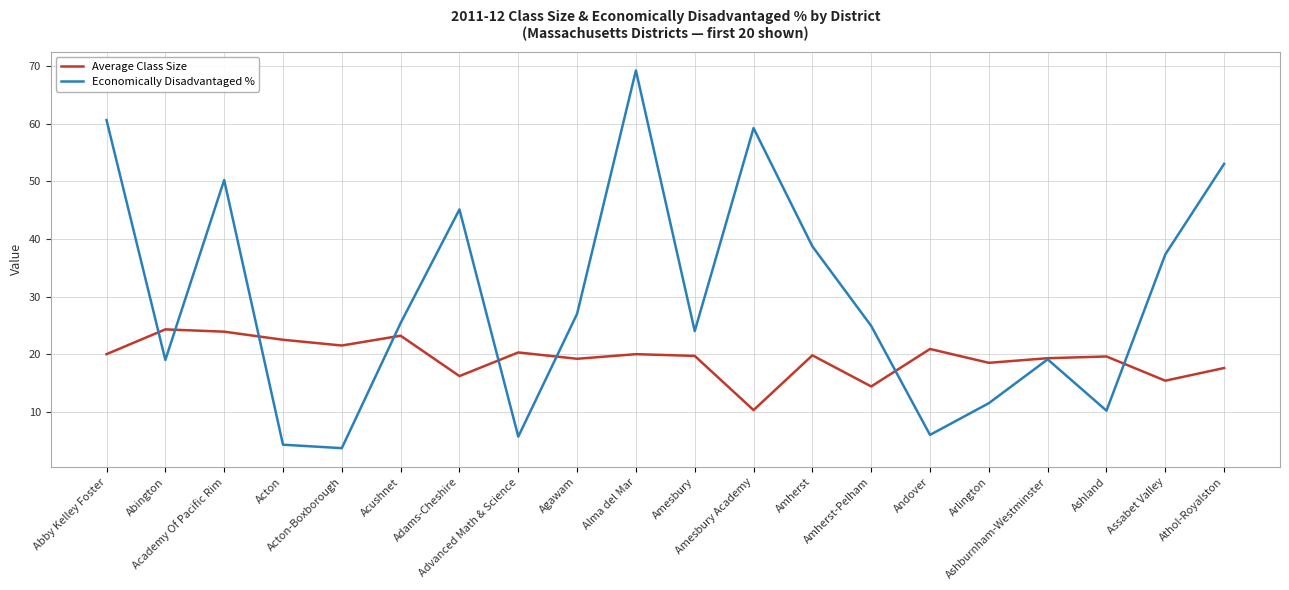

What is the spread (max minus min) of values at Assabet Valley?

21.9